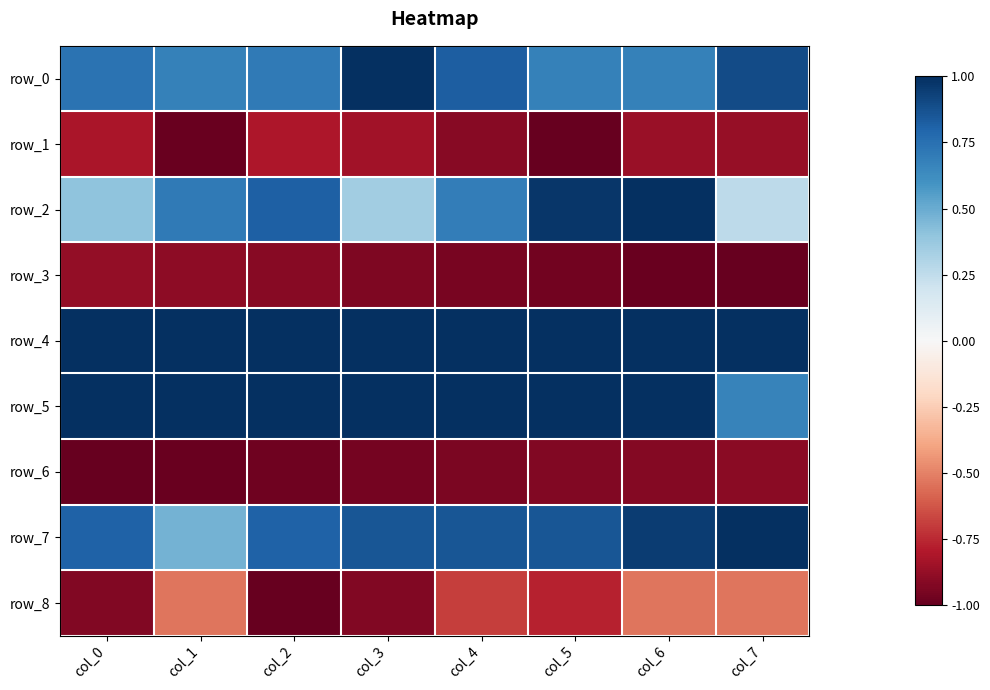

What is the sum of the row_0 values at col_3 and col_2?

1.7